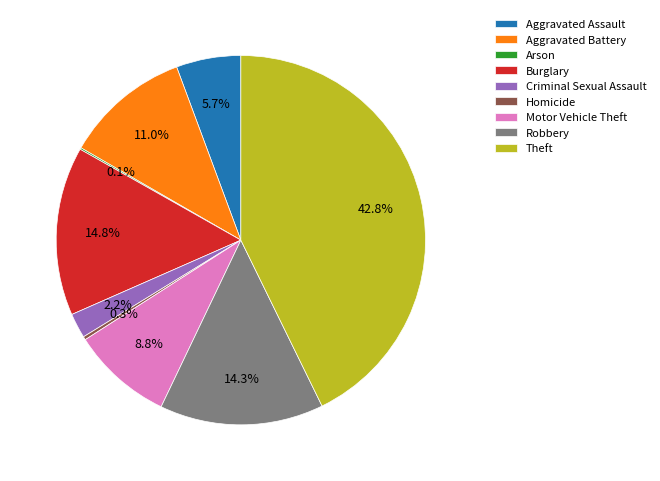

What portion of the pie excludes Aggravated Assault?

94.3%